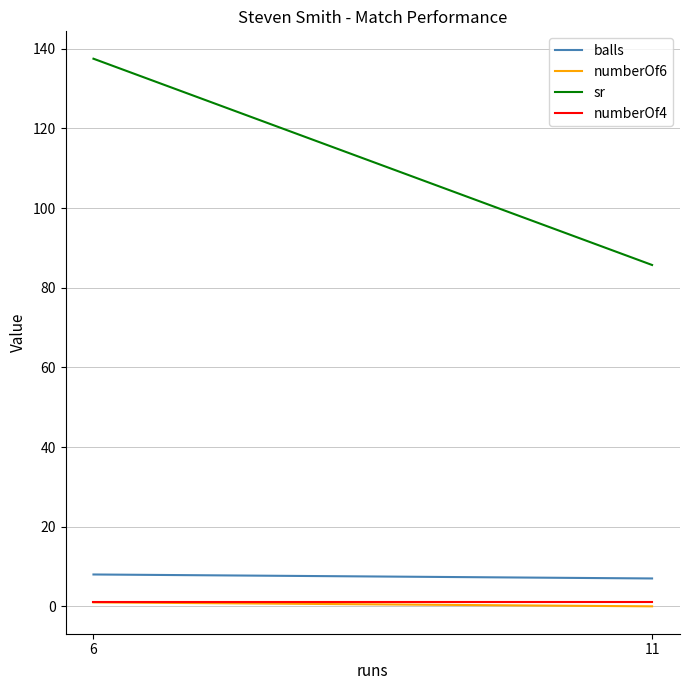

How many categories are shown in the chart?

2